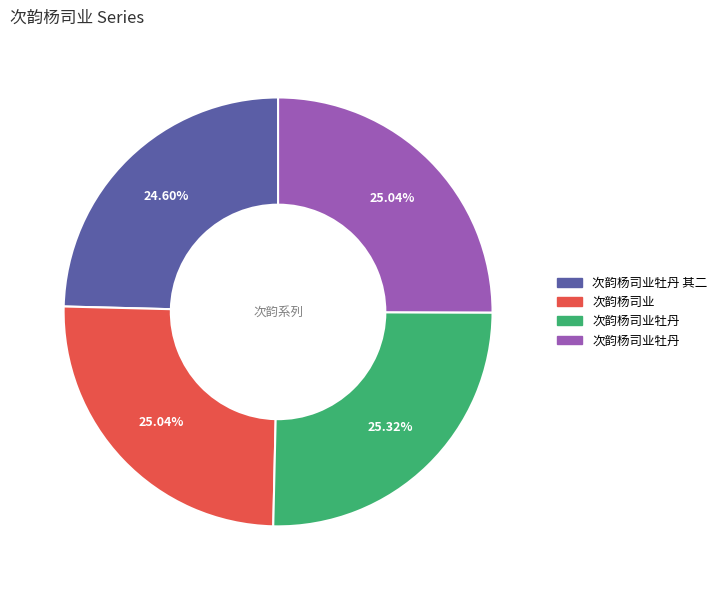

Does any single category account for the majority?

No